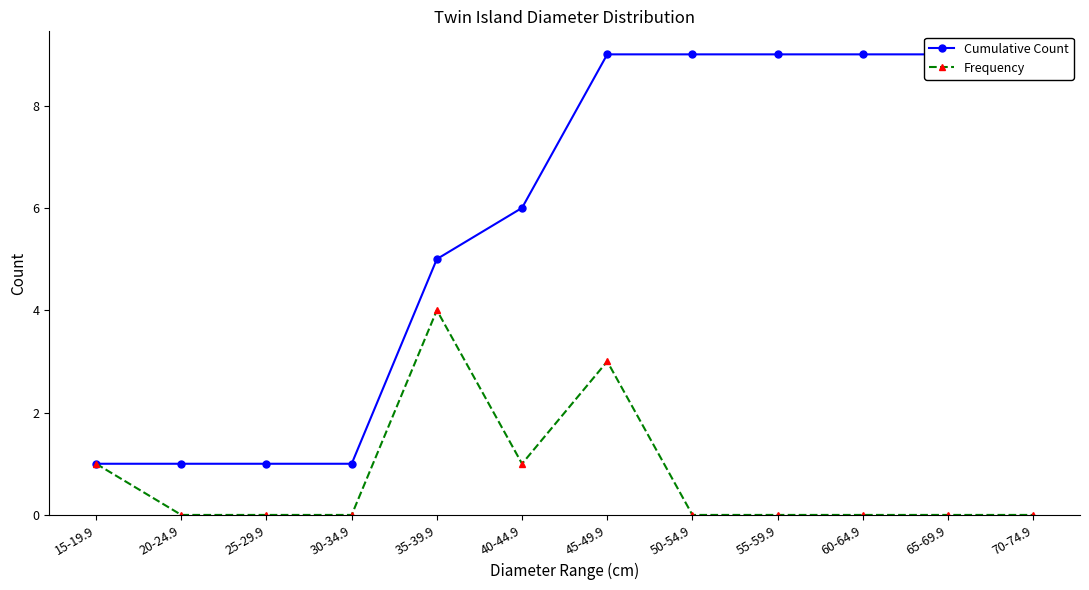

Which series has the widest spread of values?

Cumulative Count